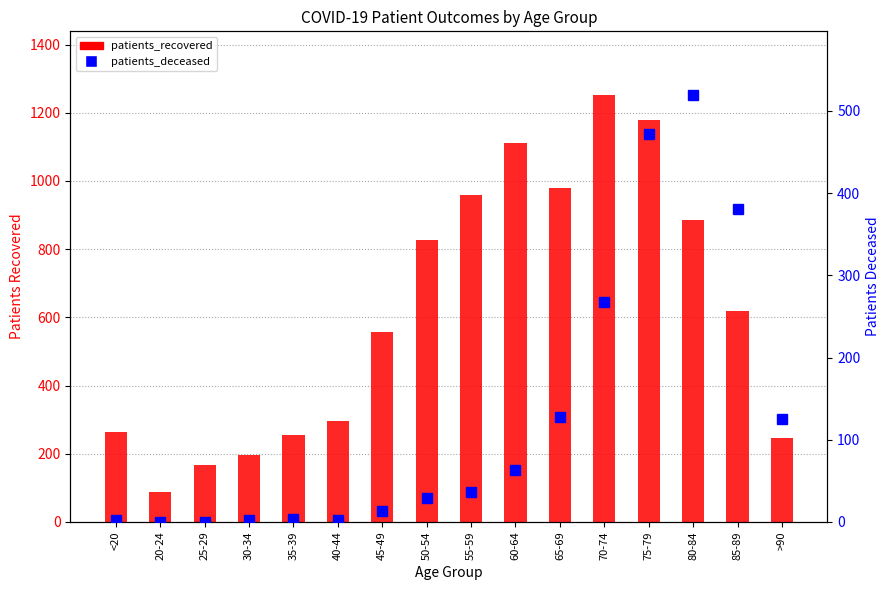

What are all the series names shown in the legend?

patients_recovered, patients_deceased